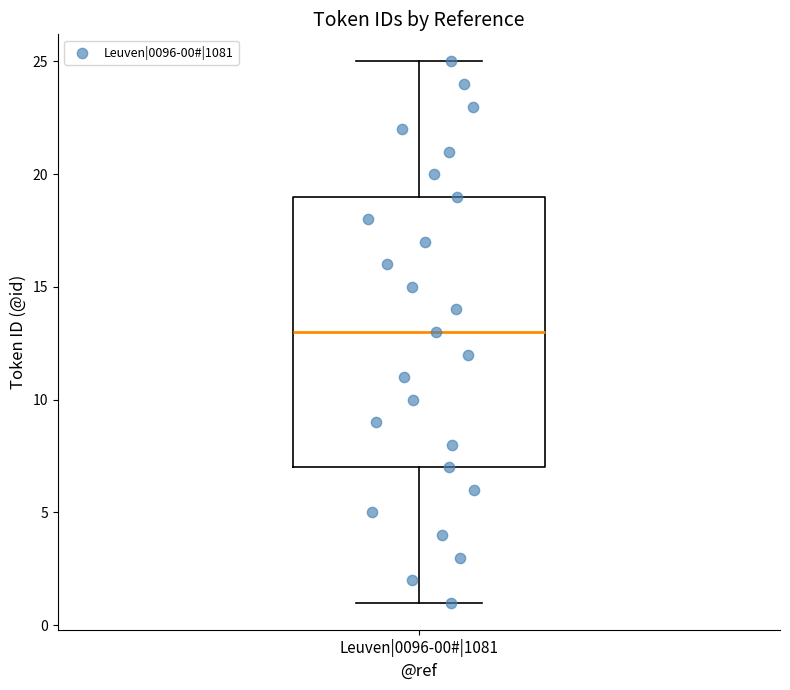

Read this box plot against the y-axis: the position of the median line, the range covered by the box, and the ends of both whiskers. The values are not printed on the chart, so give them approximately, as read against the axis.

median 13, box 7 to 19, whiskers 1 to 25